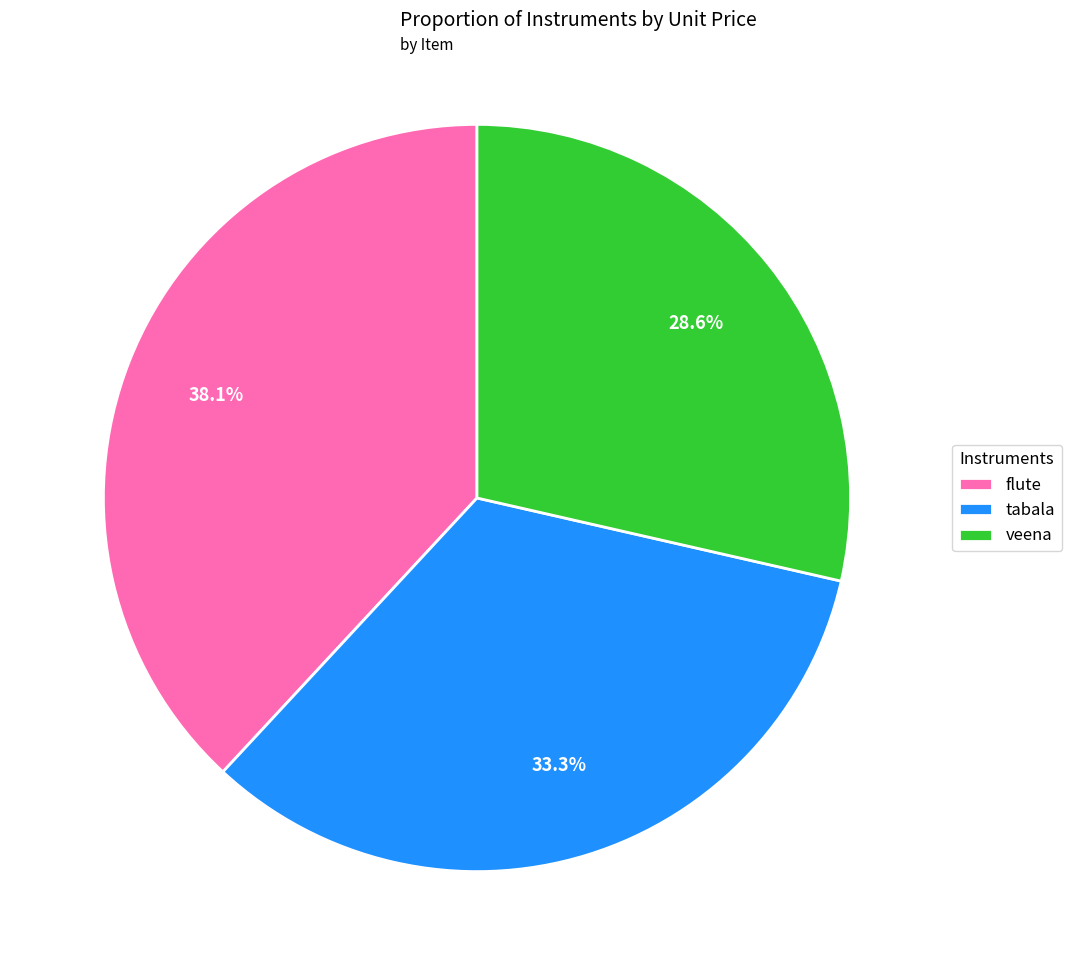

True or false: flute accounts for 38% of the total.

True